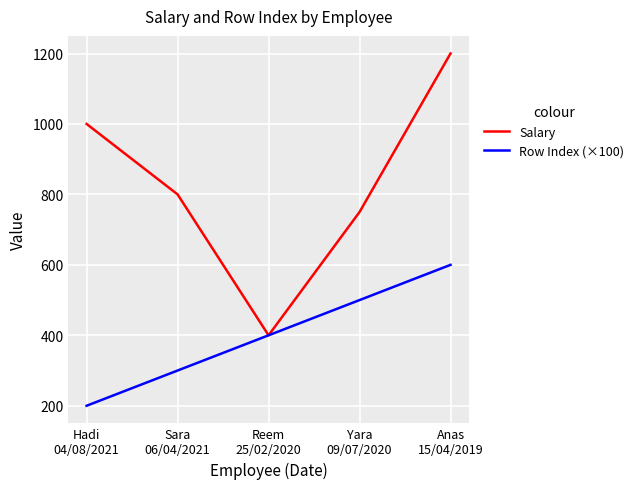

What position from the right is Anas
15/04/2019?

1